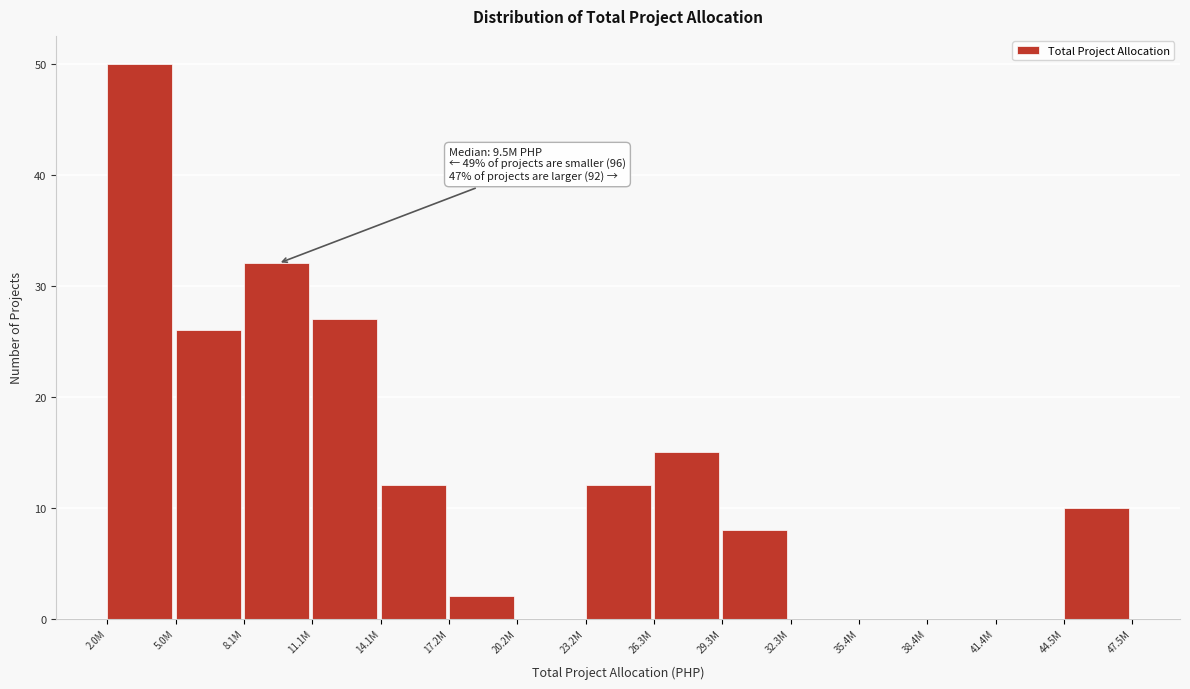

Reading left to right, what are all the values shown in this chart?

2.0M=50	5.0M=26	8.1M=32	11.1M=27	14.1M=12	17.2M=2	20.2M=0	23.2M=12	26.3M=15	29.3M=8	32.3M=0	35.4M=0	38.4M=0	41.4M=0	44.5M=10